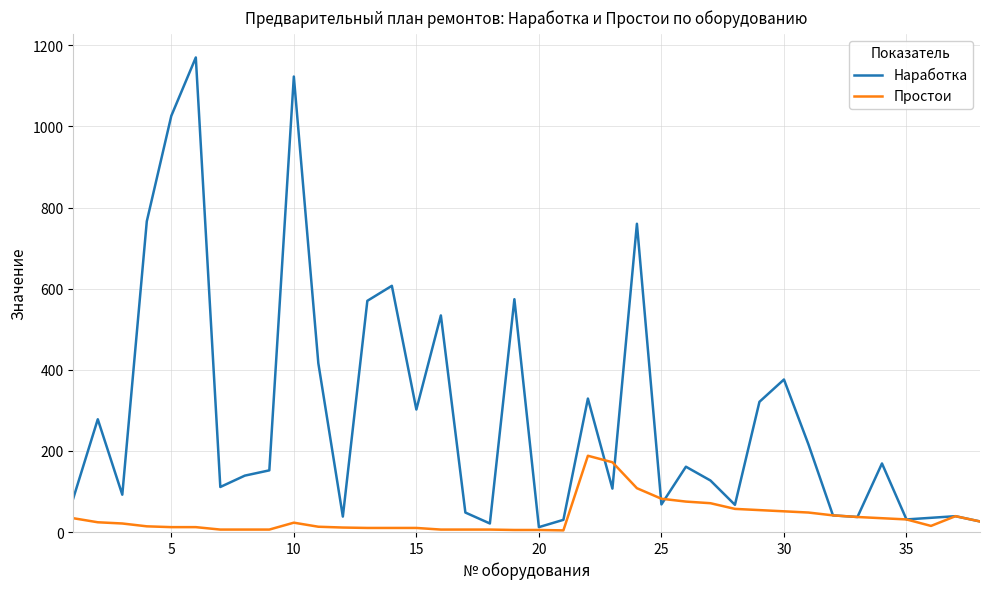

Which series has the largest range (max minus min)?

Наработка